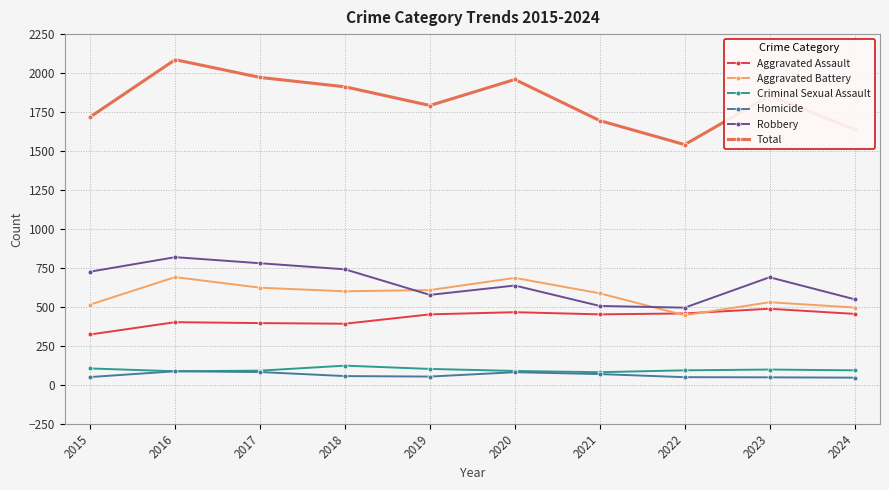

The value of Aggravated Battery at 2022 is 587. True or false?

False